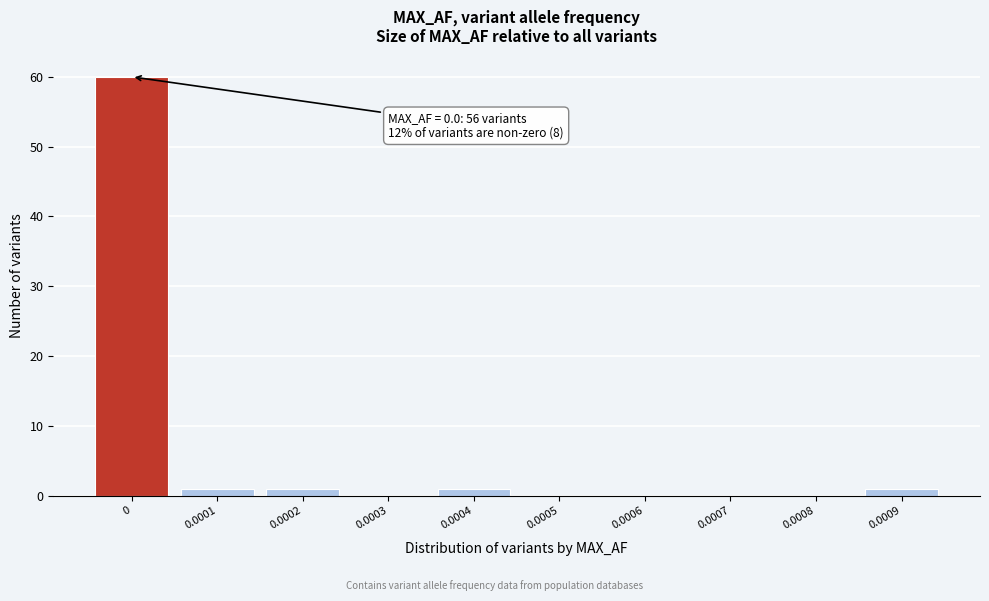

Reading left to right, extract all data points from this chart.

0=60	0.0001=1	0.0002=1	0.0003=0	0.0004=1	0.0005=0	0.0006=0	0.0007=0	0.0008=0	0.0009=1